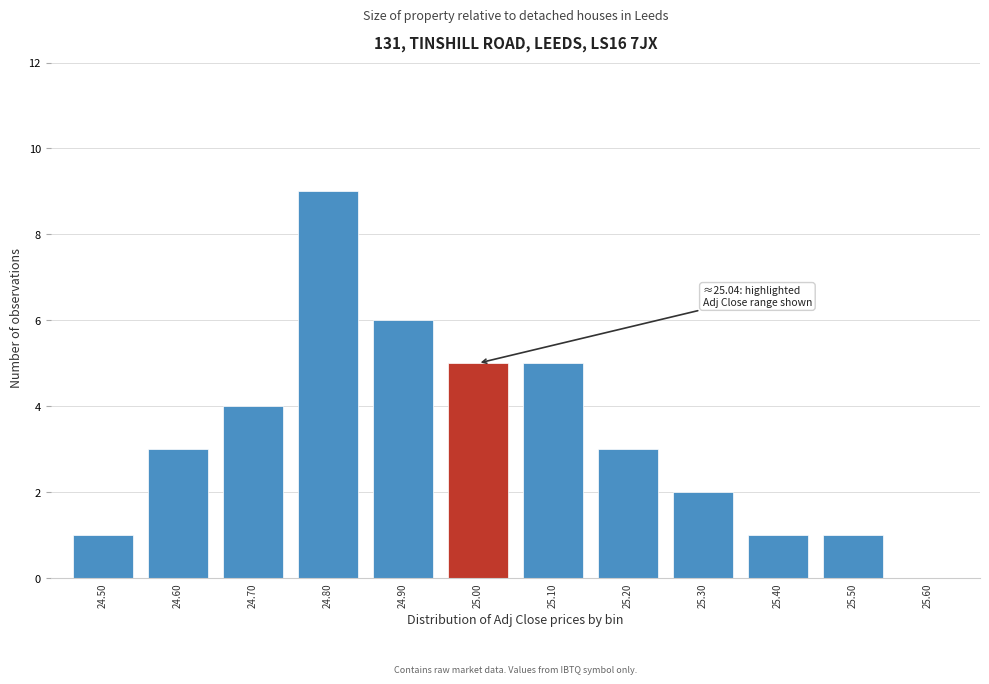

Reading left to right, what are all the values shown in this chart?

24.50=1	24.60=3	24.70=4	24.80=9	24.90=6	25.00=5	25.10=5	25.20=3	25.30=2	25.40=1	25.50=1	25.60=0